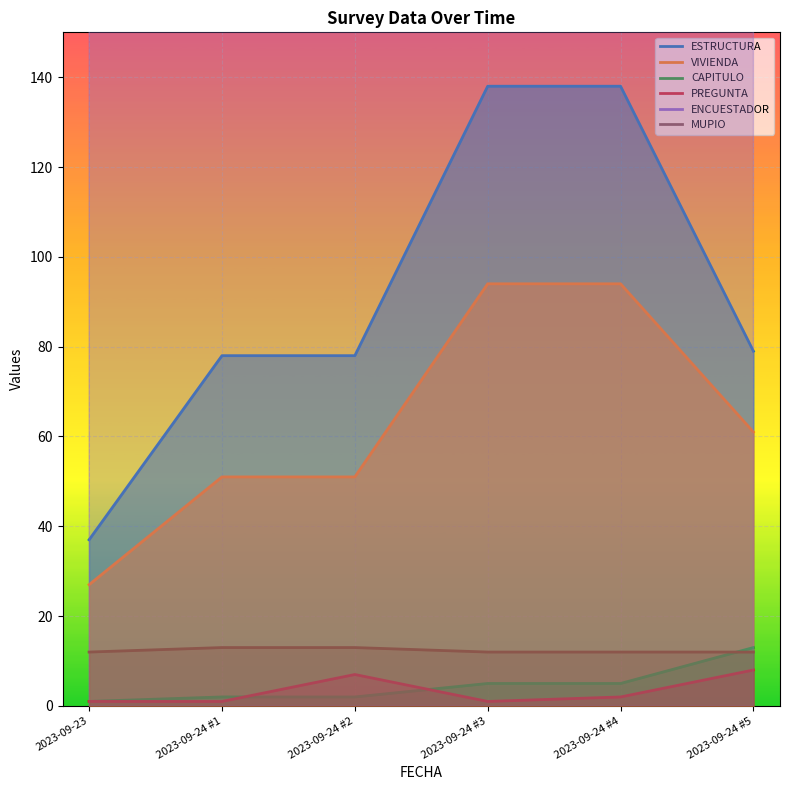

Where is CAPITULO nearest to the value 7?

2023-09-24 #3